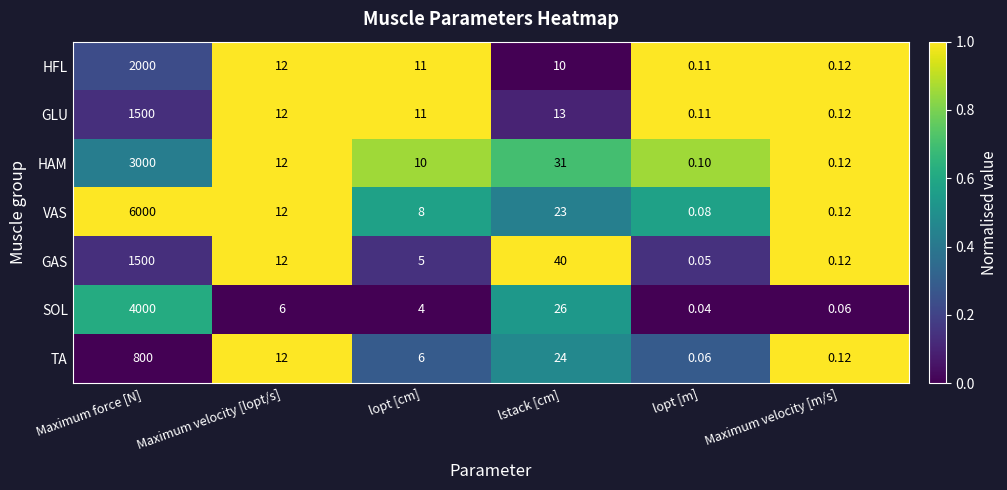

Which series has the largest range (max minus min)?

VAS